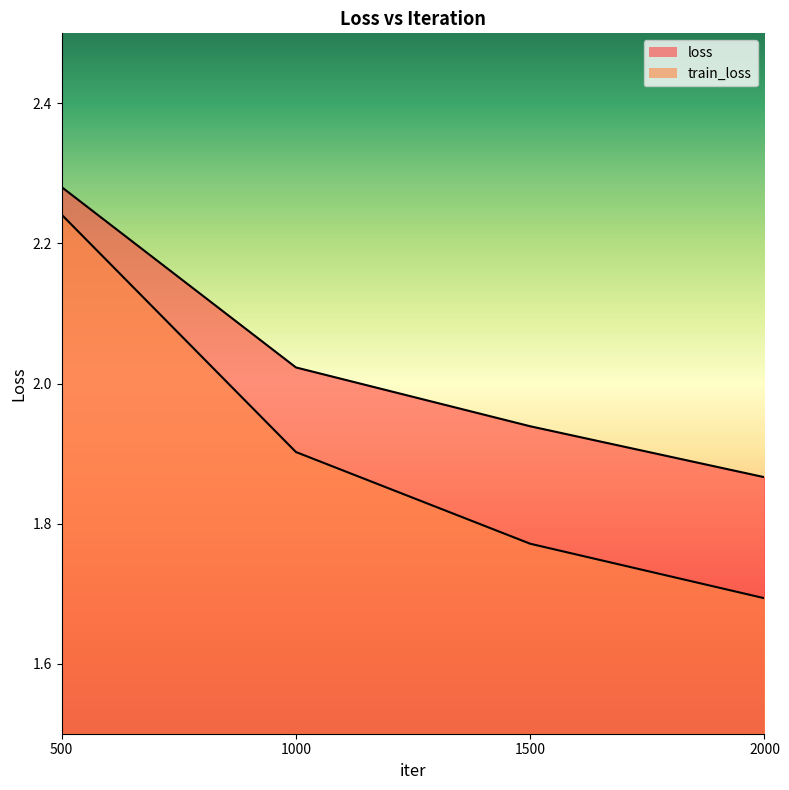

At how many categories does at least one series exceed 2?

2